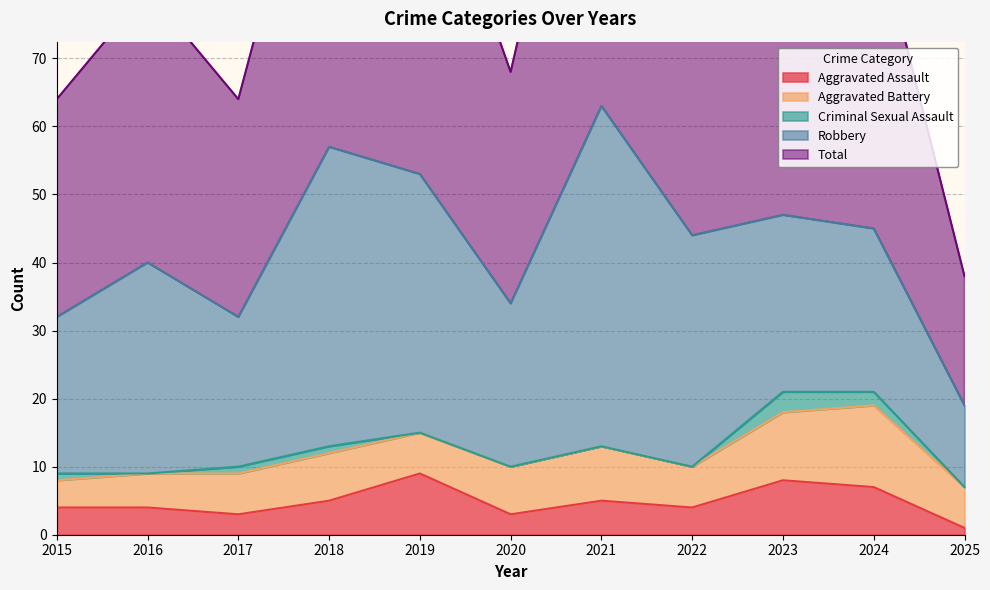

At how many categories does at least one series exceed 35?

7